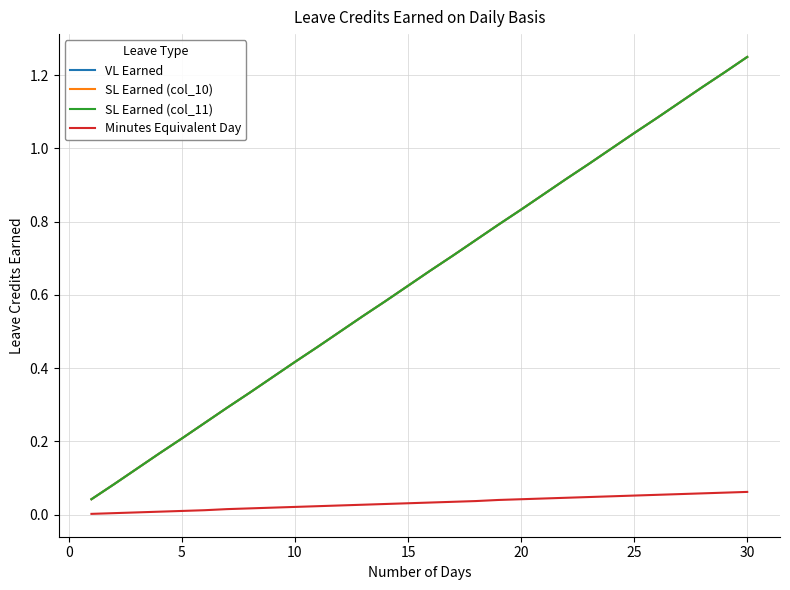

Does the chart display data point markers on the line(s)?

No